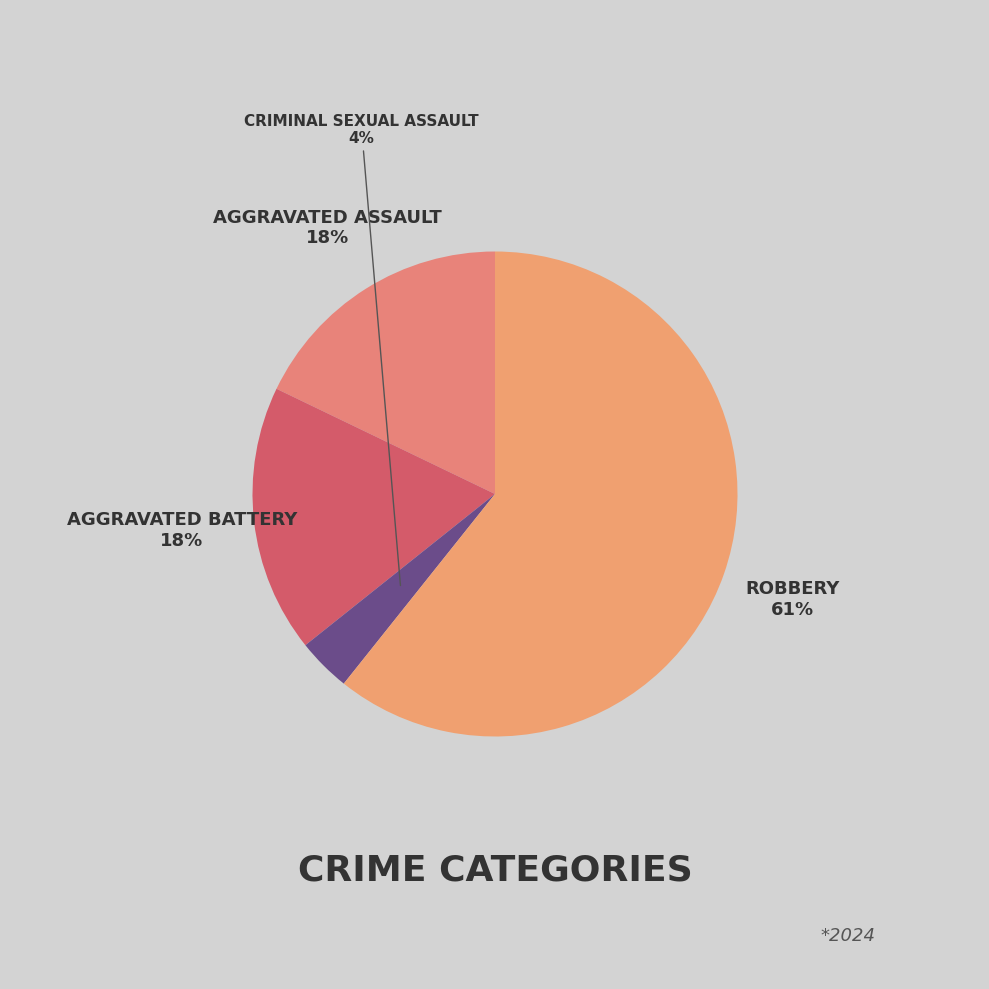

How many segments does this pie chart have?

4